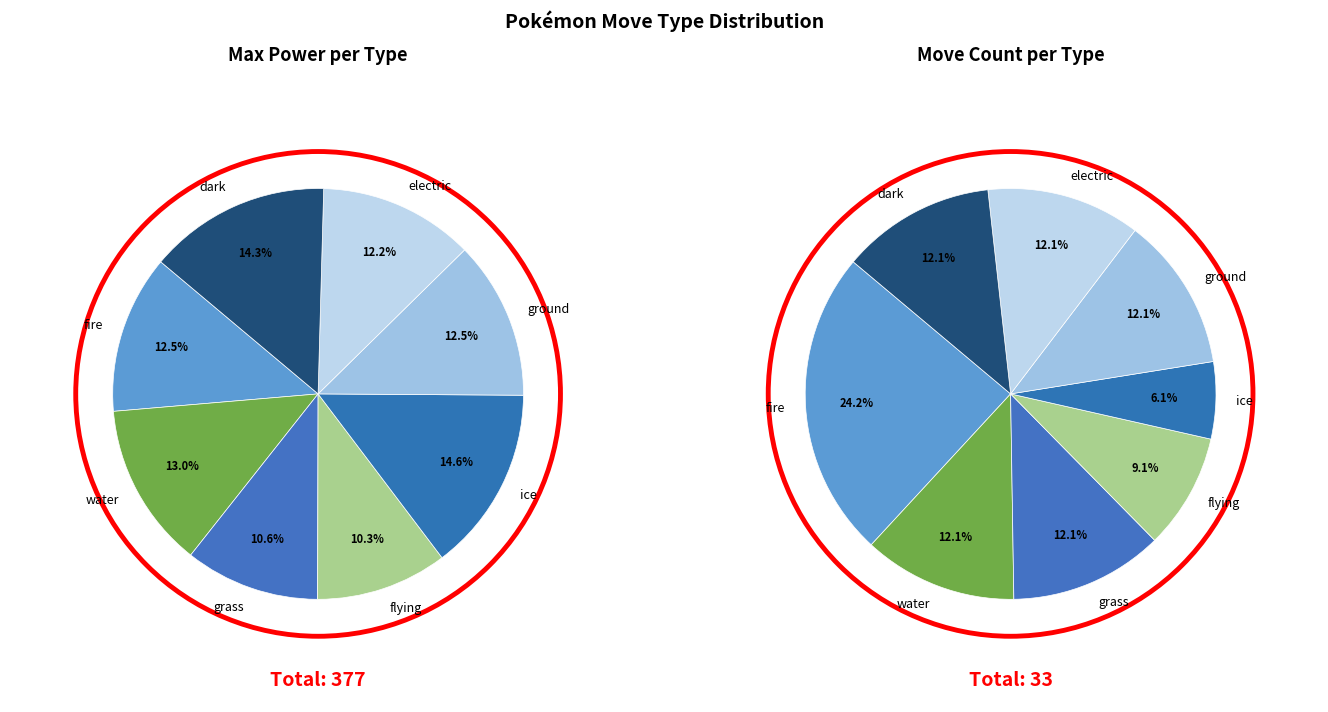

Is it true that ice is 15% of the pie?

True